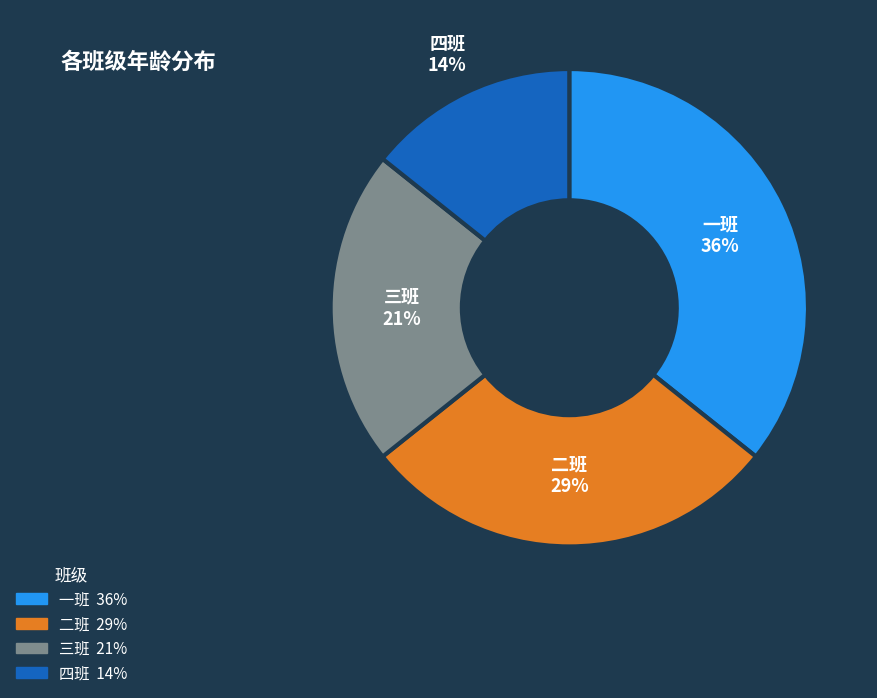

Is there any slice that represents more than half of the pie?

No